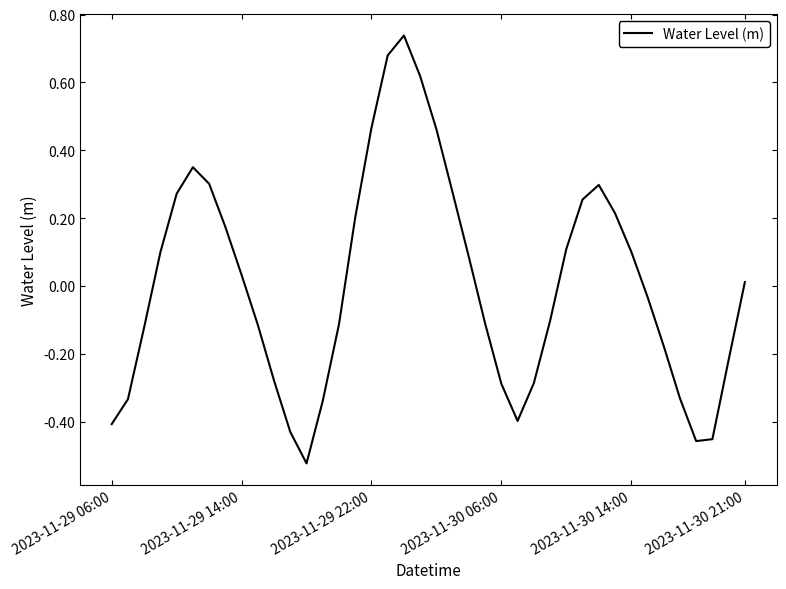

What is the difference between the maximum and minimum values?

1.3